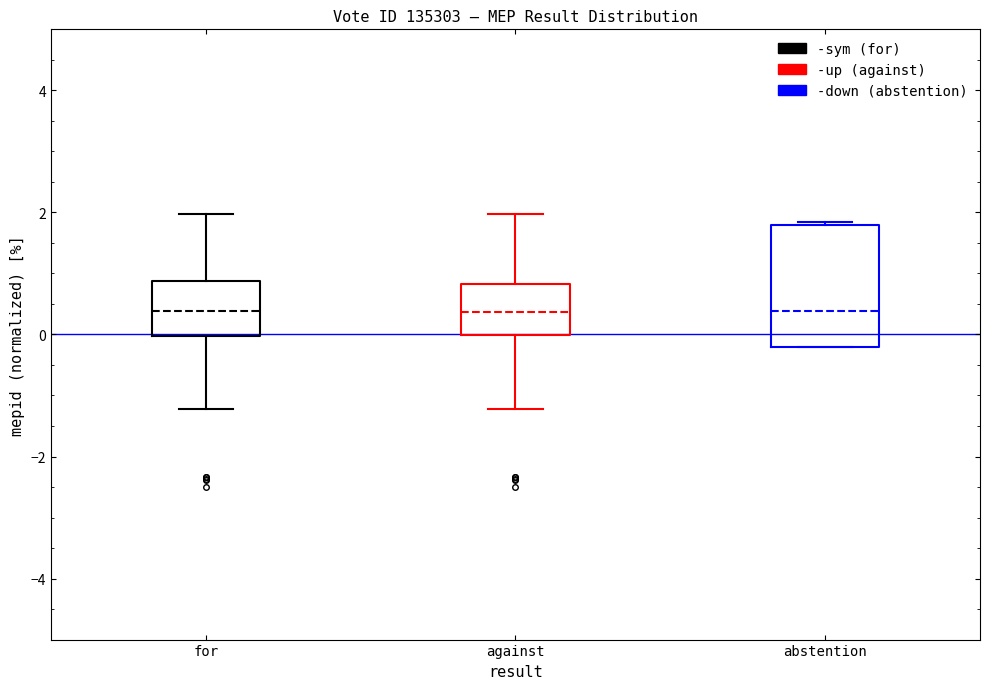

Where does the median line of the box for against sit on the y-axis? The values are not printed on the chart, so give them approximately, as read against the axis.

0.4